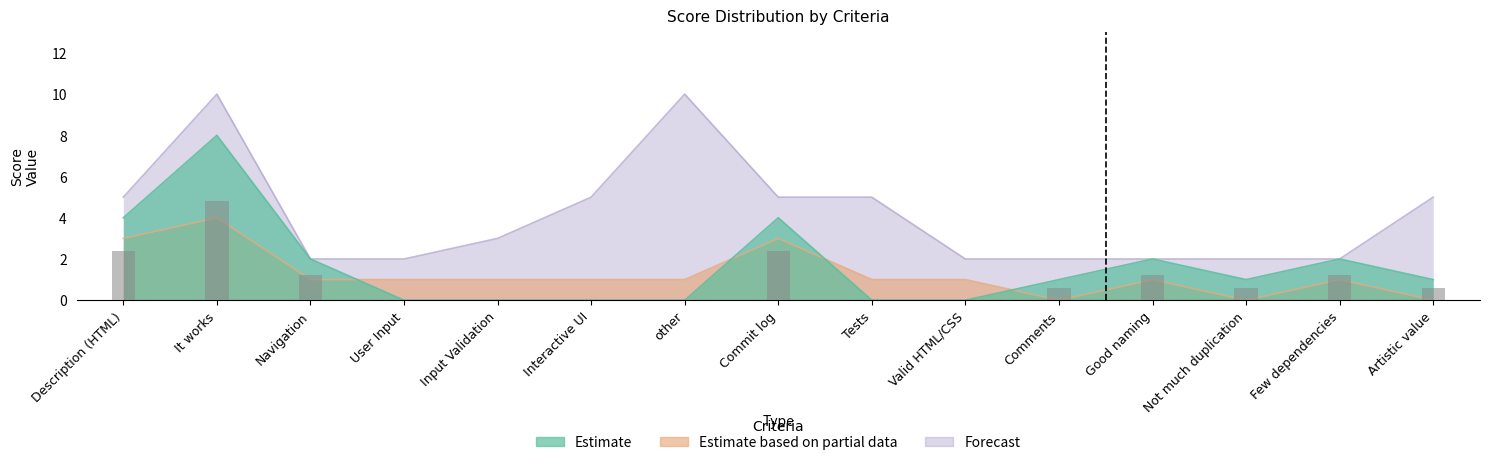

Reading left to right, transcribe all the data shown in this chart.

Estimate: 4	8	2	0	0	0	0	4	0	0	1	2	1	2	1
Estimate based on partial data: 3	4	1	1	1	1	1	3	1	1	0	1	0	1	0
Forecast: 5	10	2	2	3	5	10	5	5	2	2	2	2	2	5